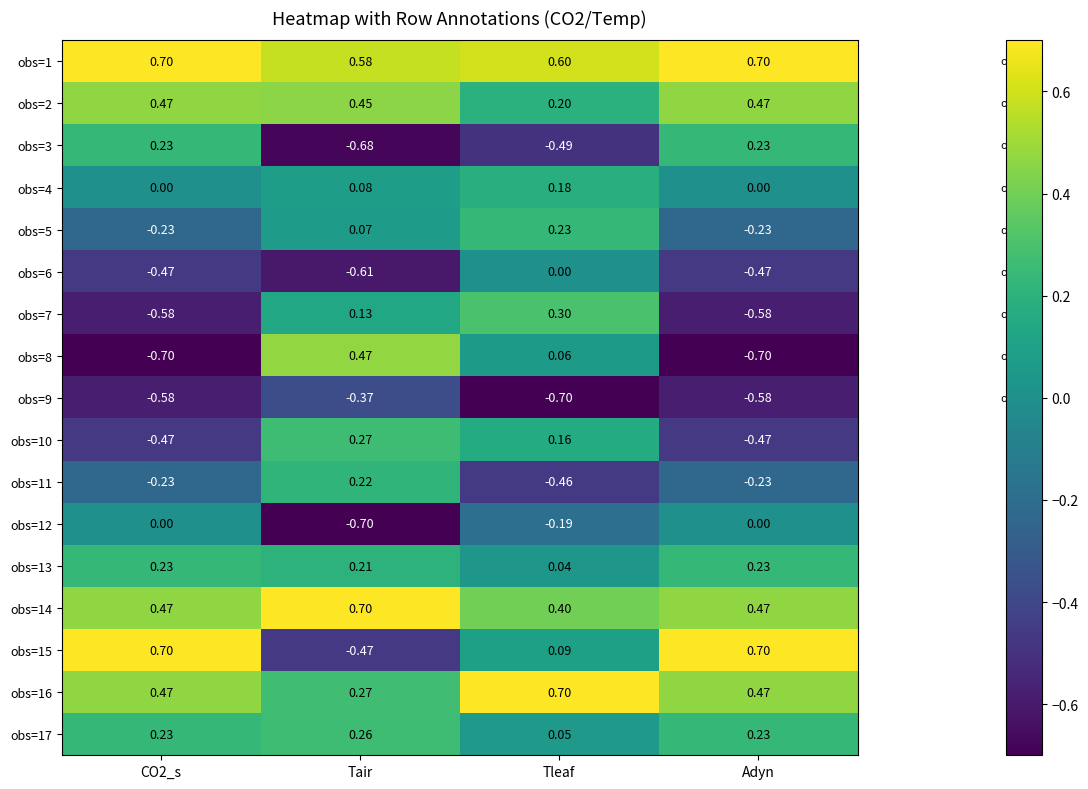

At which label is obs=9 closest to 0?

Tair